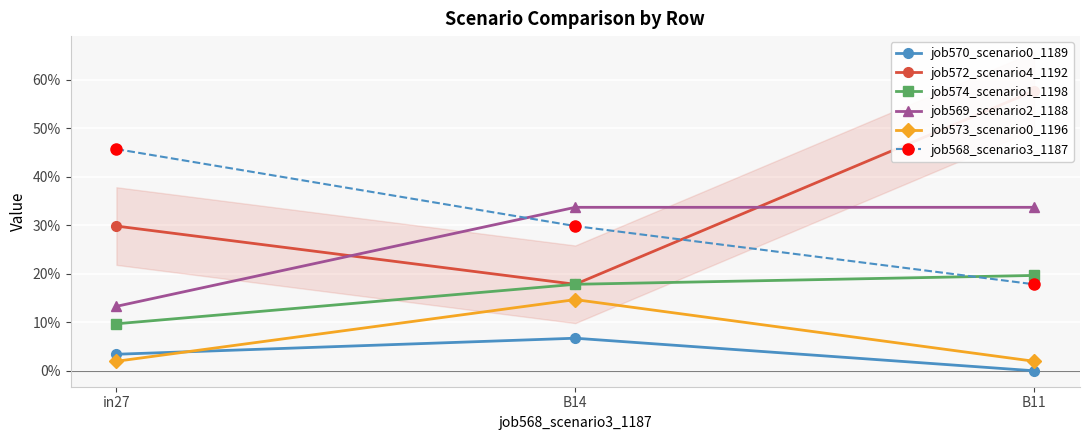

Which label corresponds to the smallest value in the chart?

B11